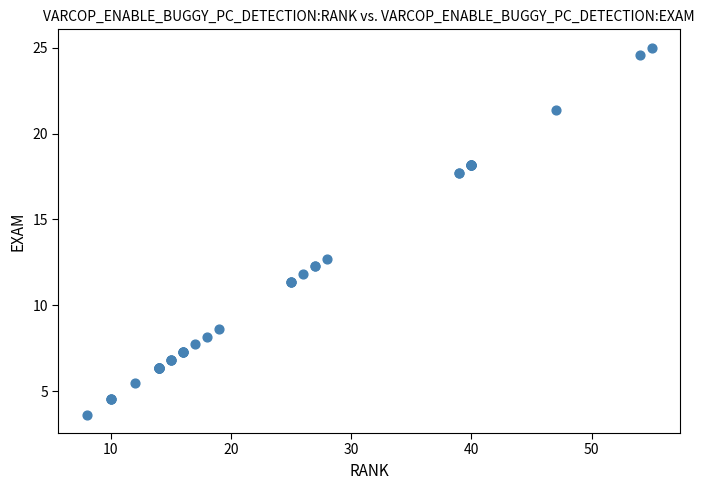

What Y value in the scatter plot is closest to 14?

12.7